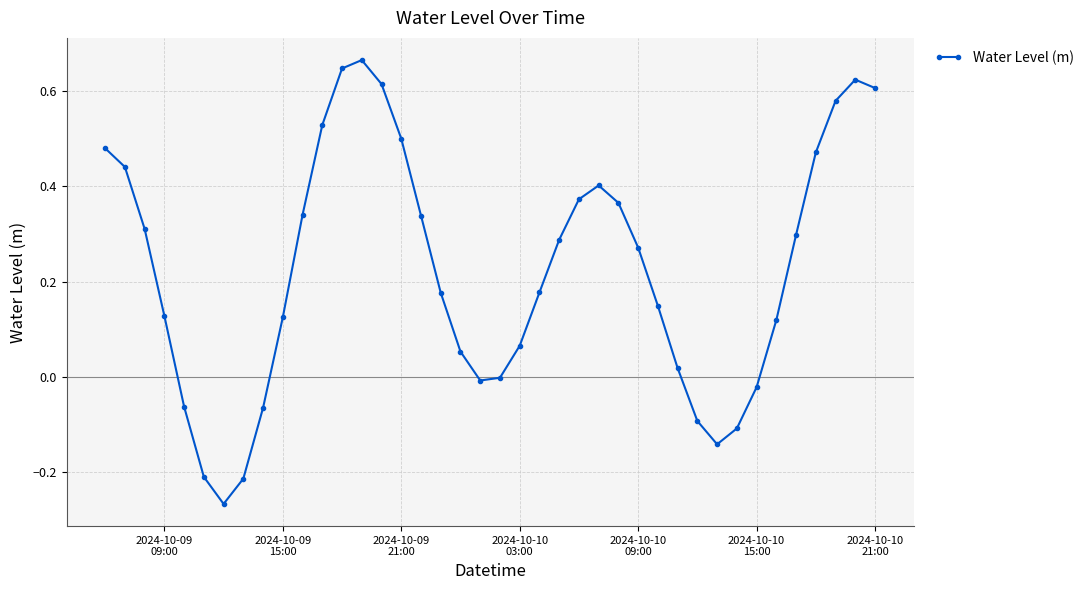

True or false: there are more than 0 points higher than both neighbors.

True